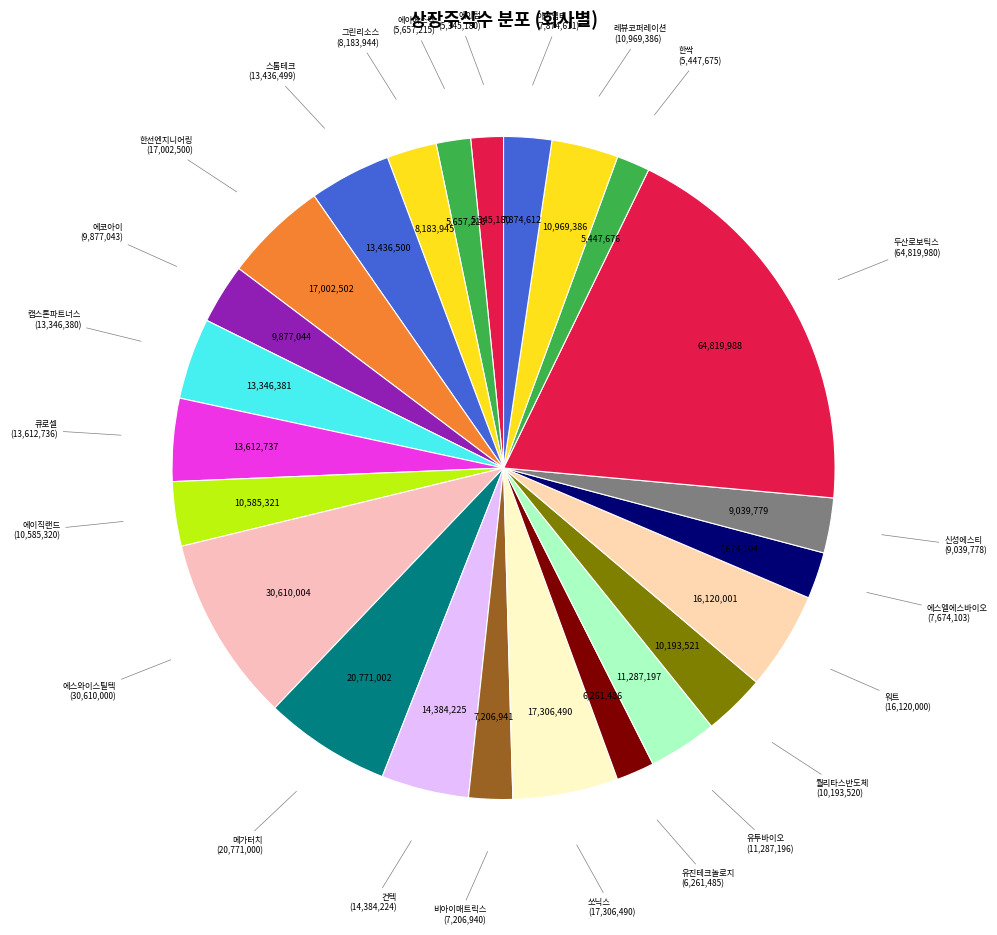

Combined, do 신성에스티 and 레뷰코퍼레이션 account for over 50%?

No